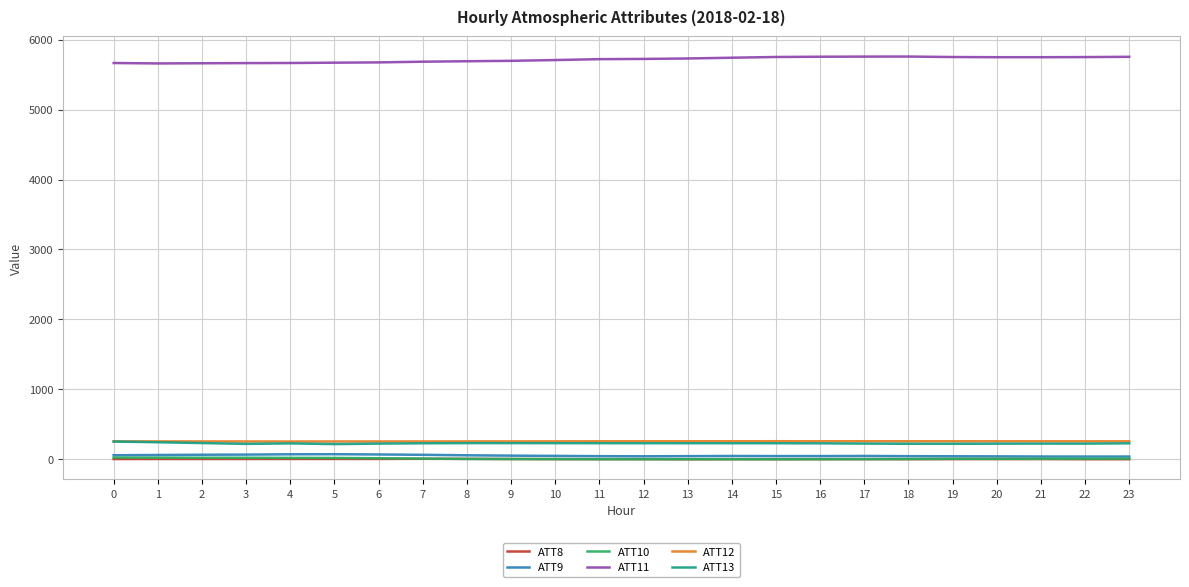

What is the minimum value for ATT8?

1.7